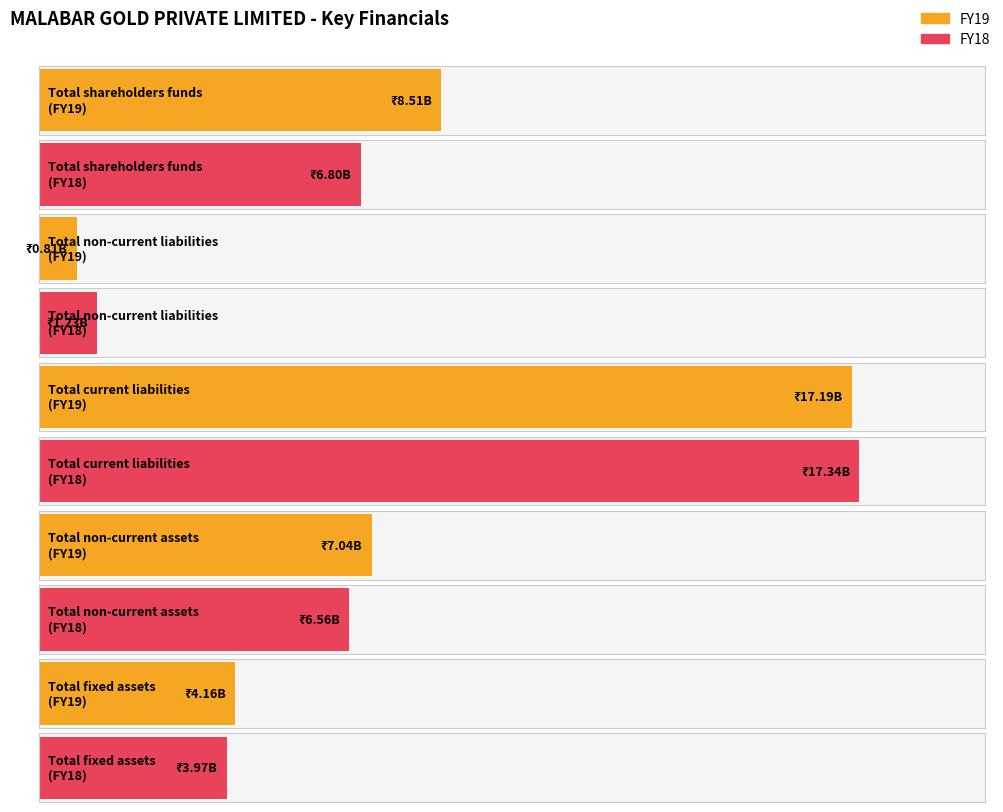

What is the difference between the maximum and minimum values in the FY19 series?

16379000000